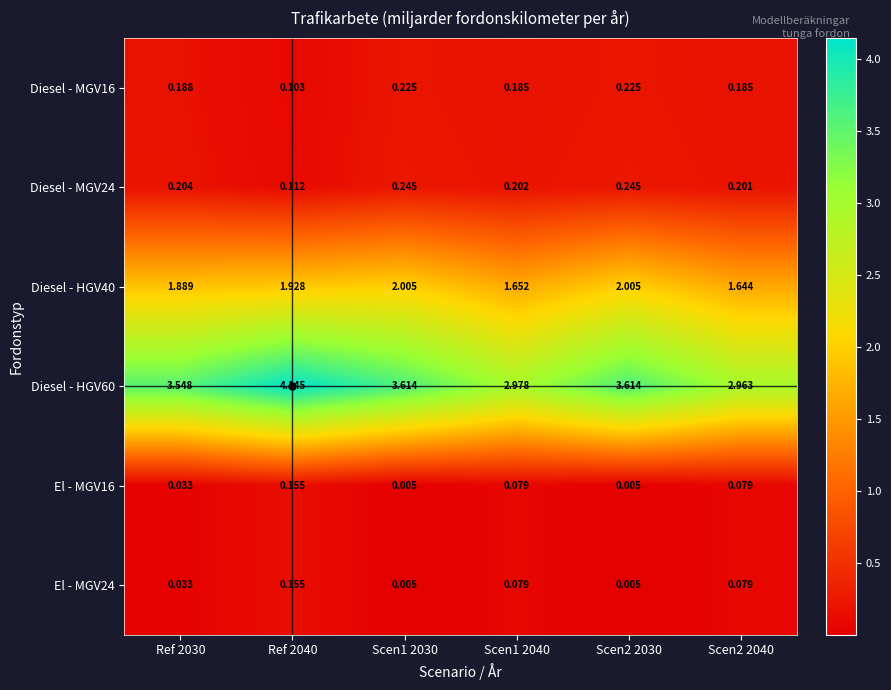

Is the value of El - MGV16 at Ref 2040 greater than the value of Diesel - MGV24 at Ref 2030?

No